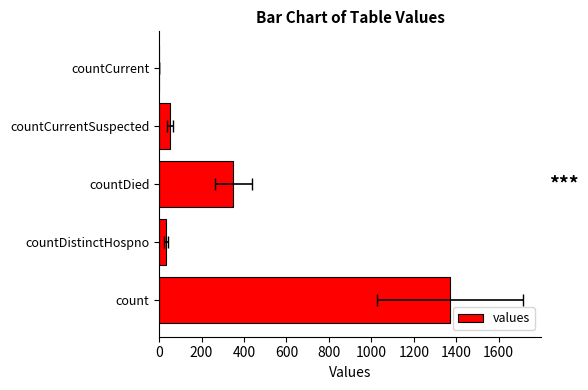

Reading left to right, extract all data points from this chart.

1371	33	349	52	0